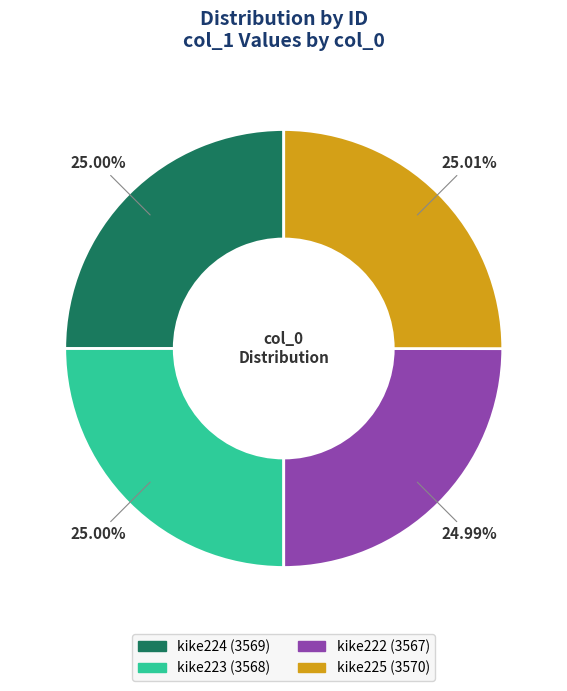

How many segments does this pie chart have?

4